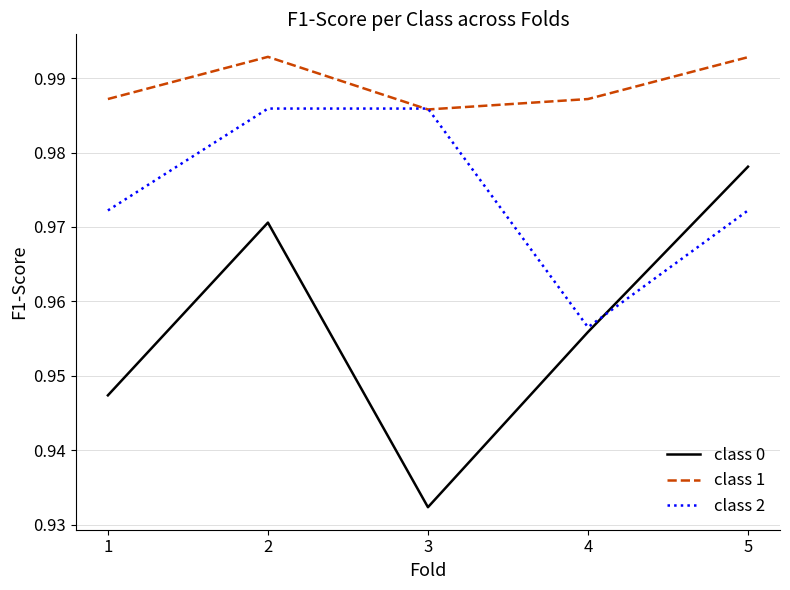

At which category does class 1 reach its first local peak?

2